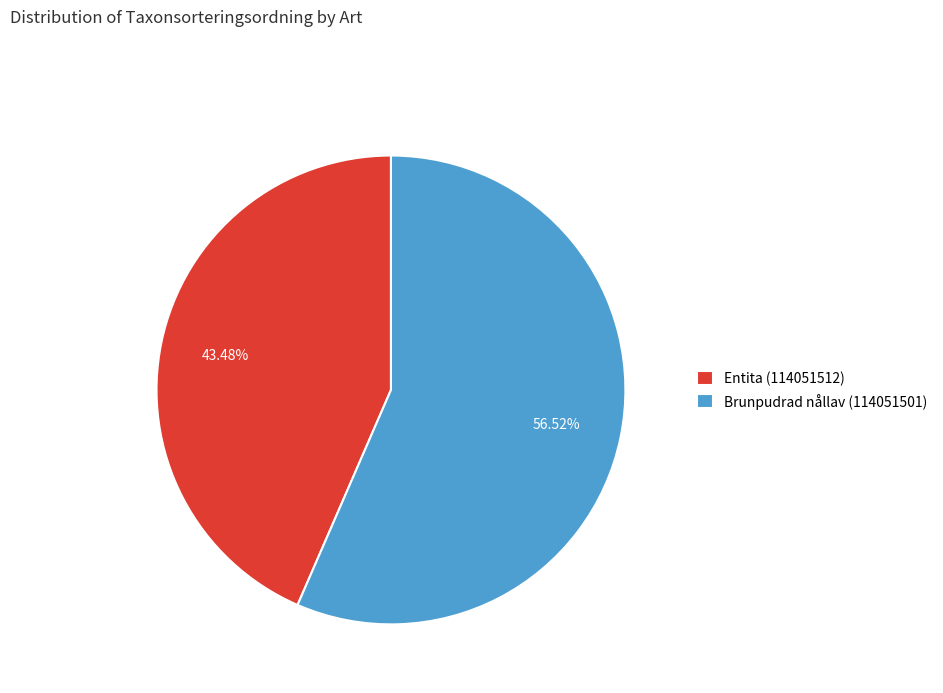

The Brunpudrad nållav (114051501) slice represents 45% of the pie. True or false?

False